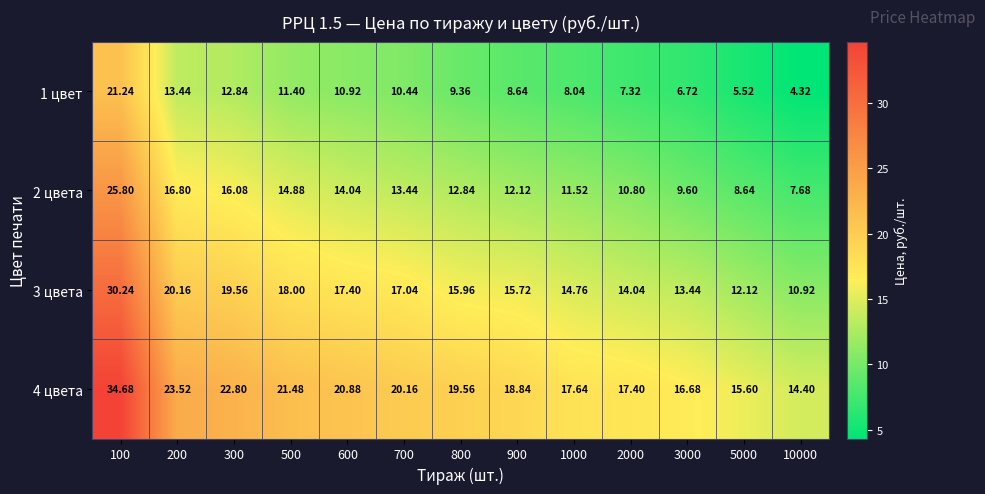

How many series are shown in this chart?

4